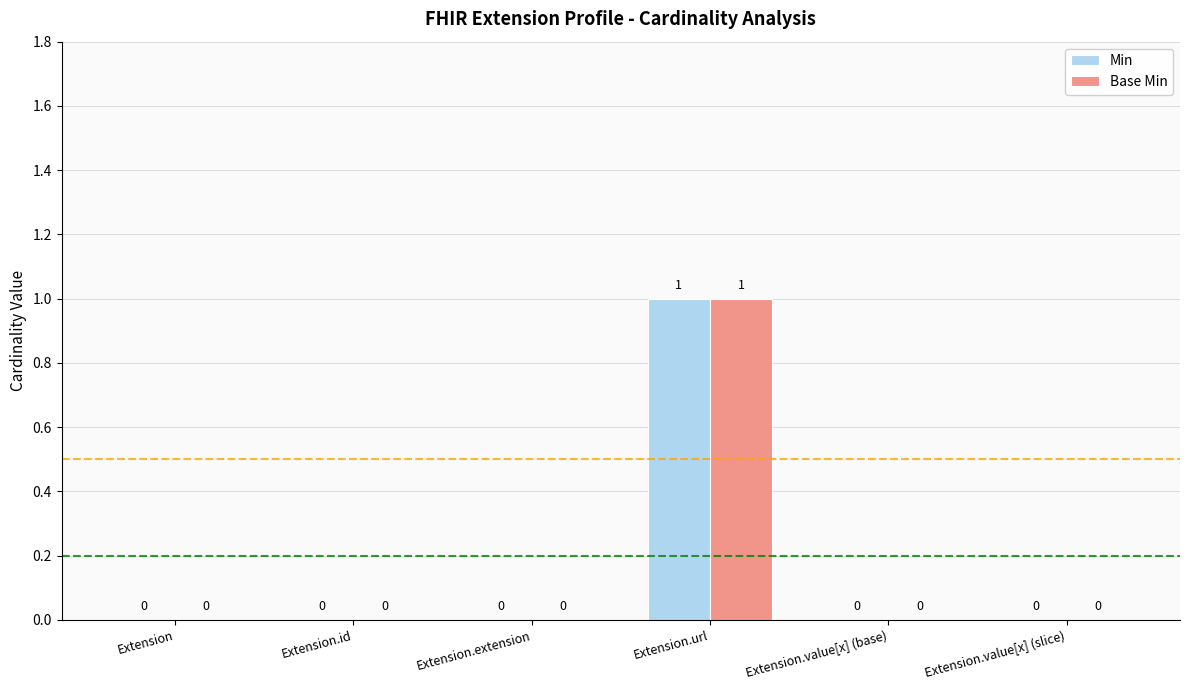

At which category is the sum across all series the highest?

Extension.url